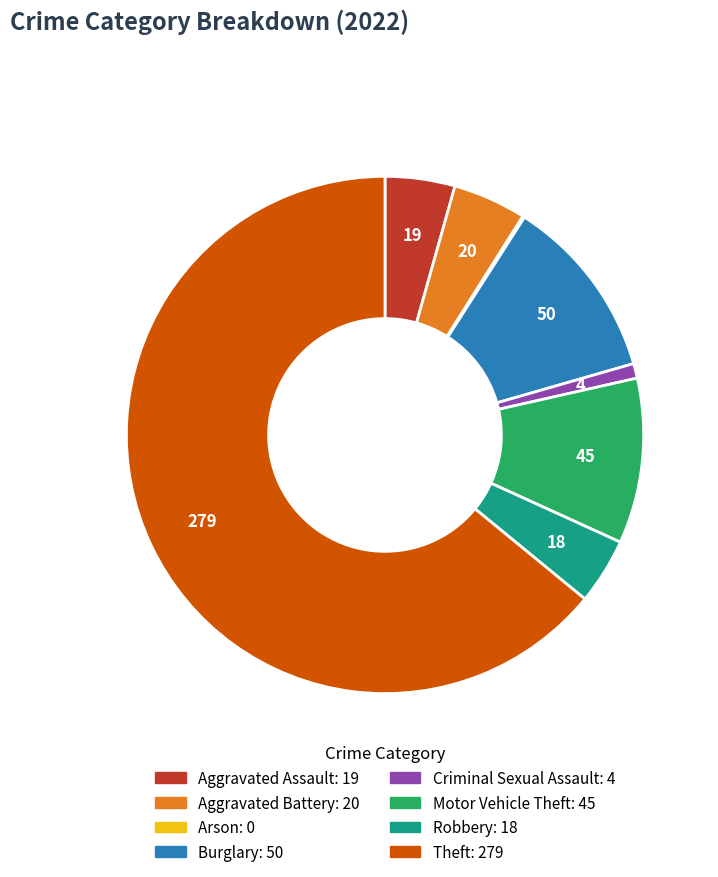

Combined, do Burglary and Robbery account for over 50%?

No